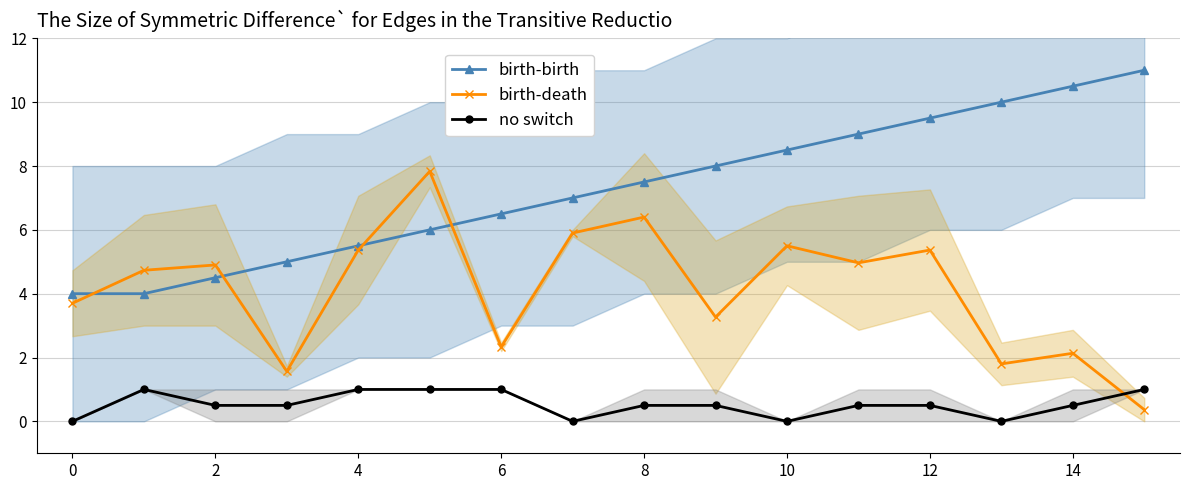

What is the highest value of the birth-death series?

7.8